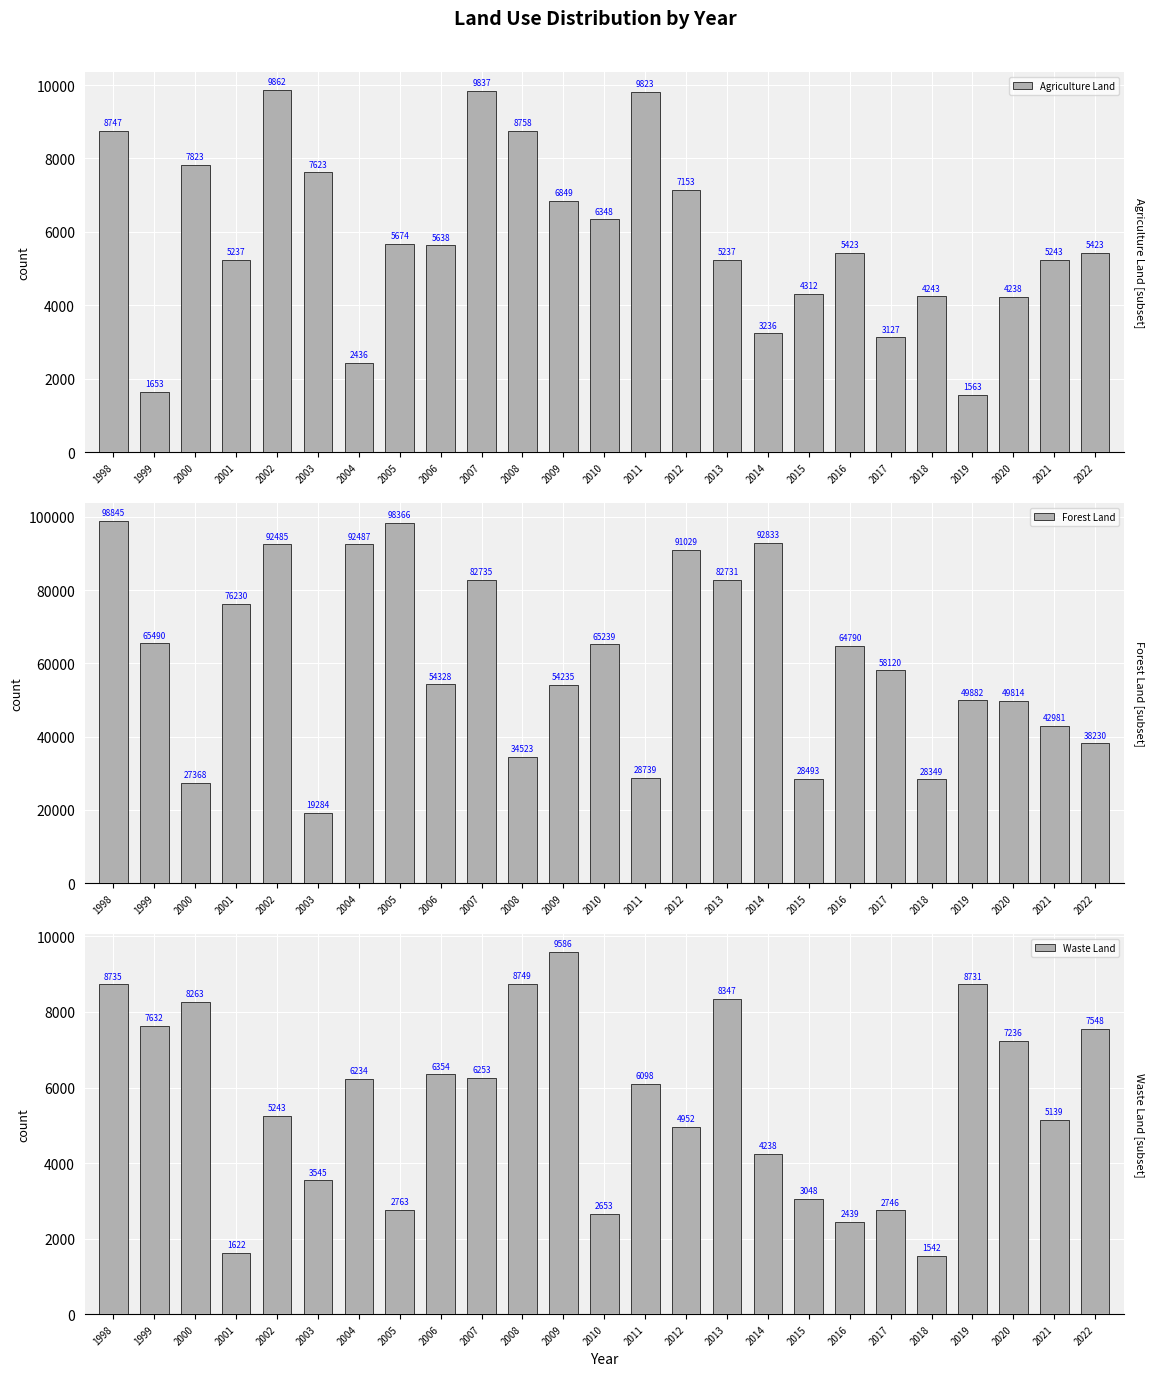

What is the sum of the Forest Land values at 2003 and 2000?

46652